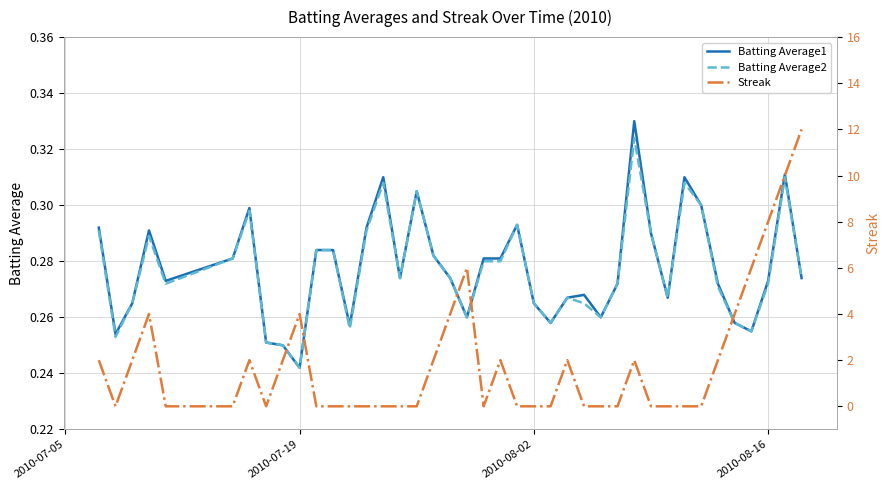

How many lines are shown in the chart?

3